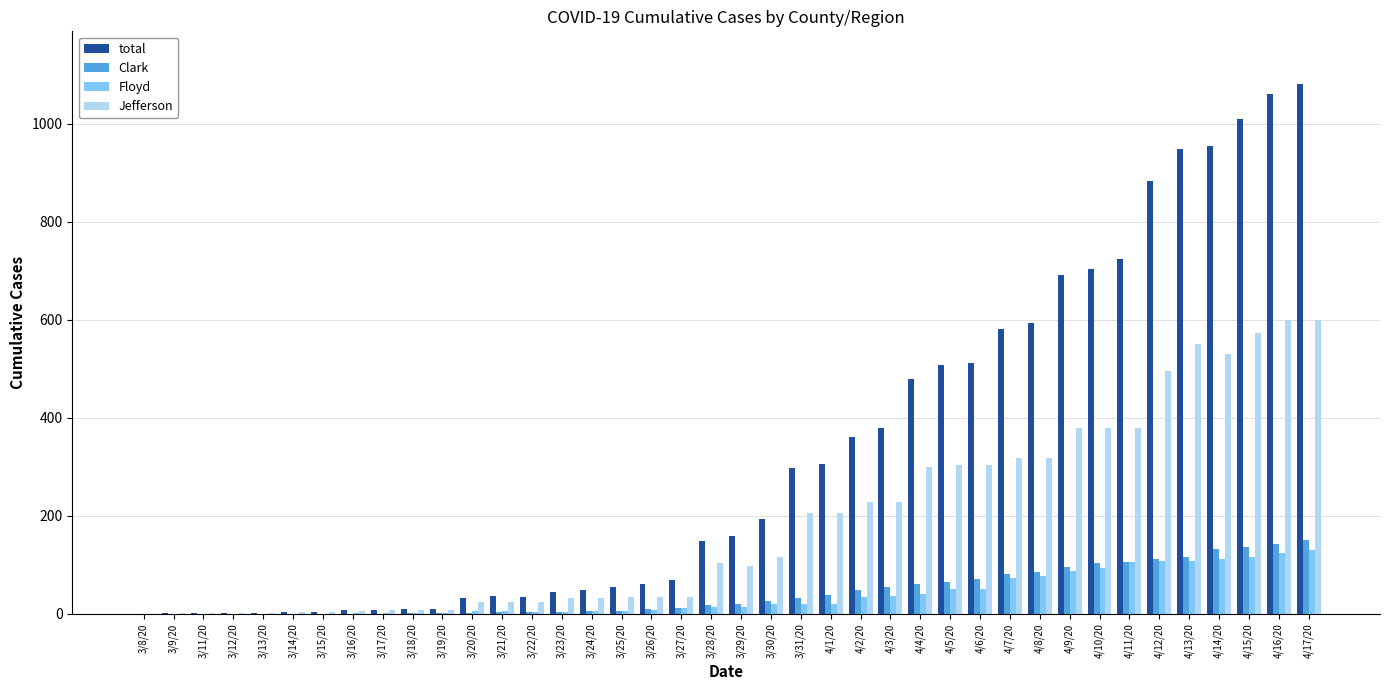

Which series has the largest total across all categories?

total